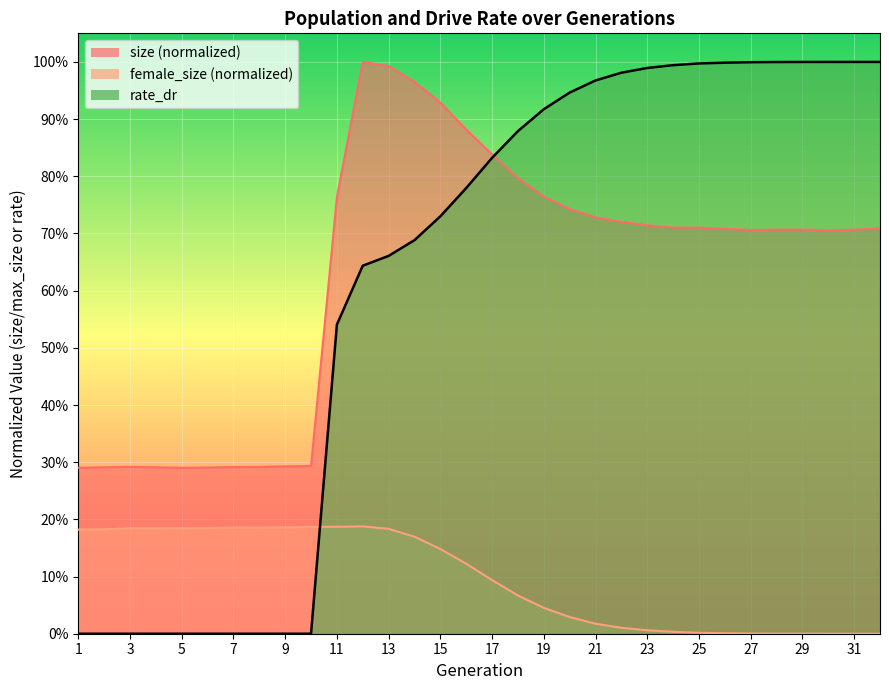

Which has a higher value, 28 or 12?

12